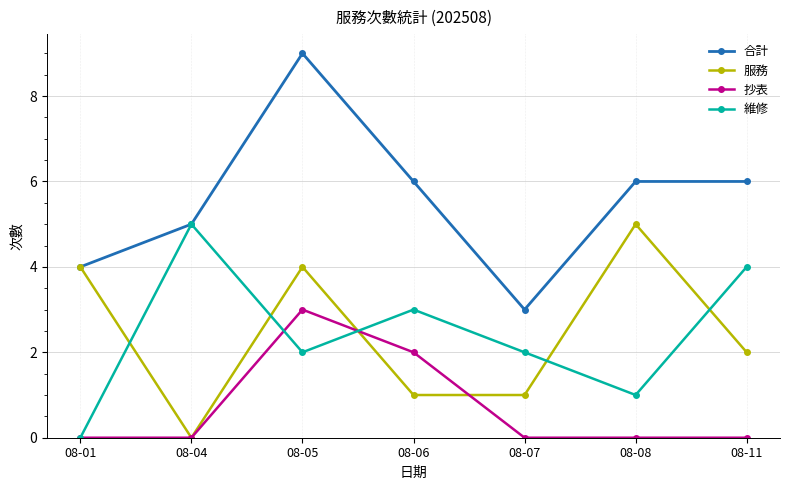

Where is the first local maximum for 服務?

08-05